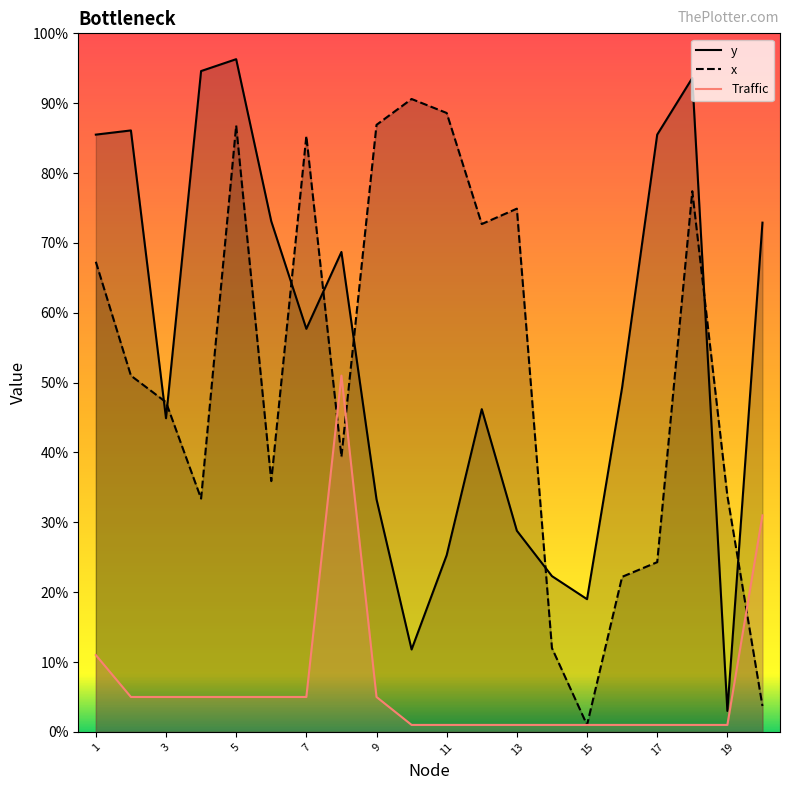

What are all the series names shown in the legend?

y, x, Traffic